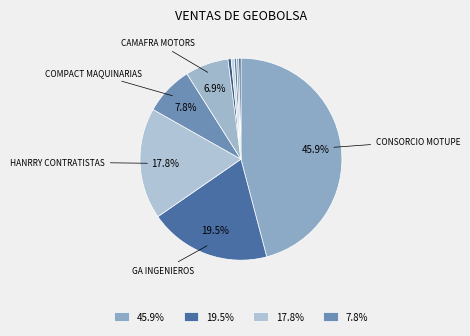

Which category has the biggest portion of the pie?

CONSORCIO MOTUPE